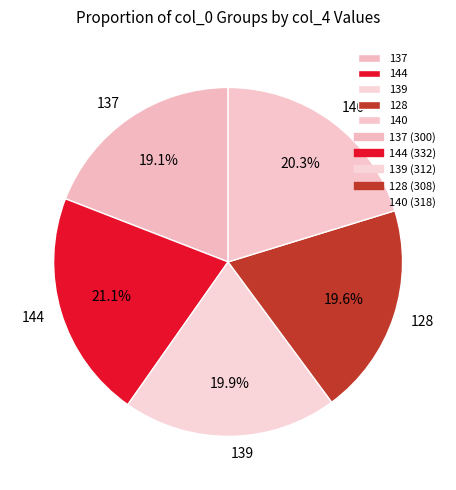

The 144 slice represents 21% of the pie. True or false?

True